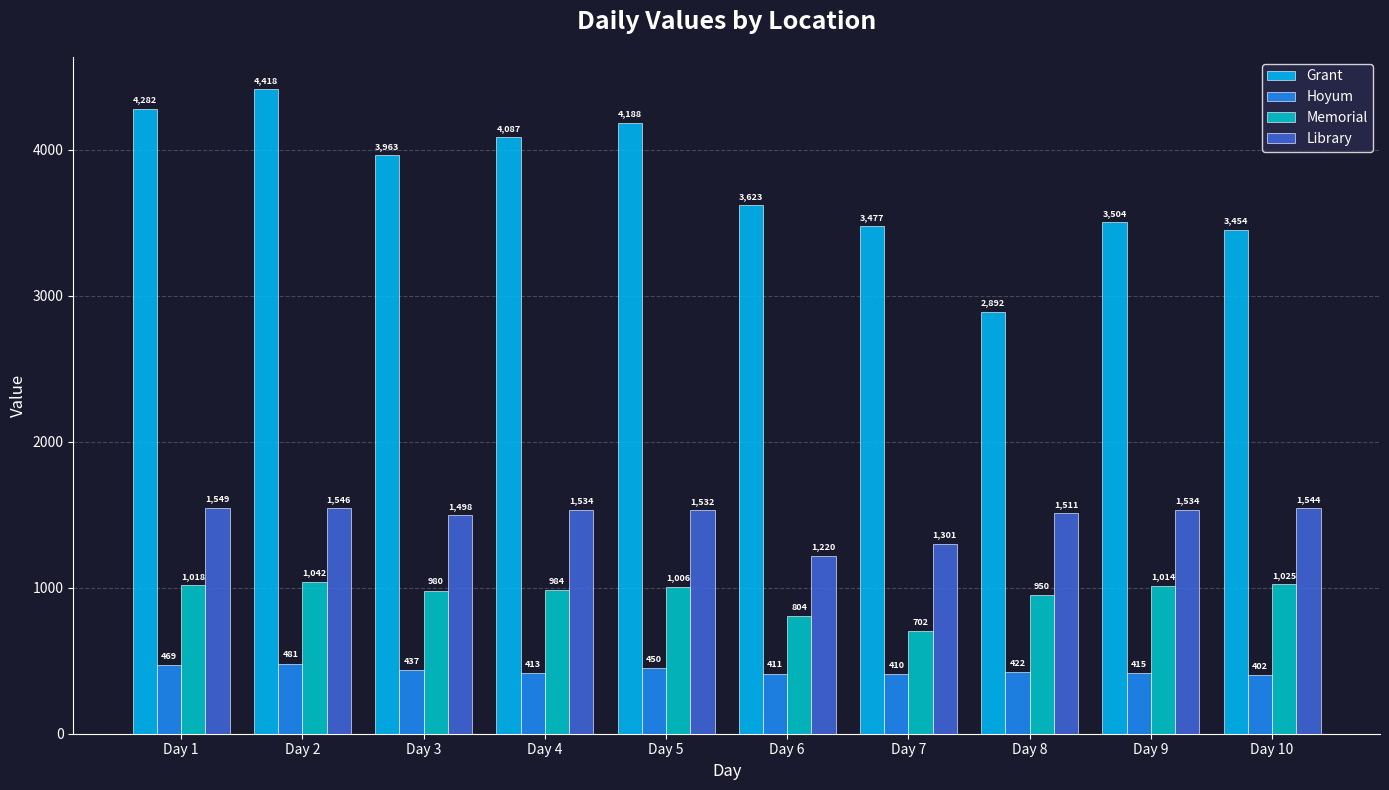

At how many categories does at least one series exceed 2523?

10